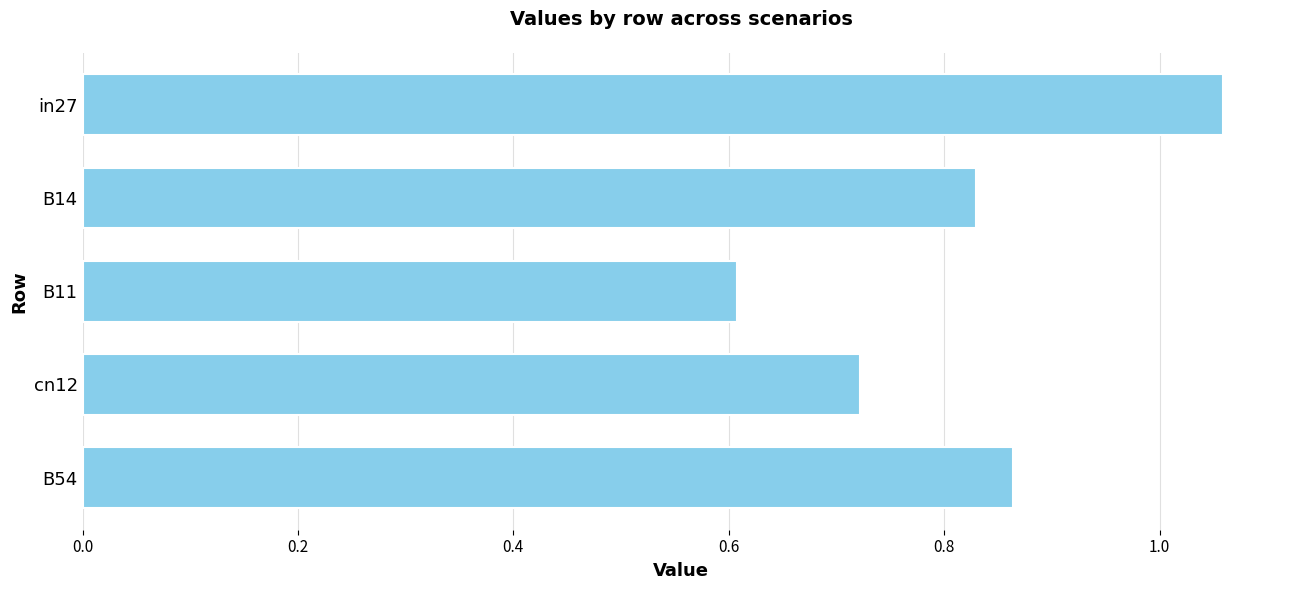

Rank the categories by value from lowest to highest.

B11, cn12, B14, B54, in27